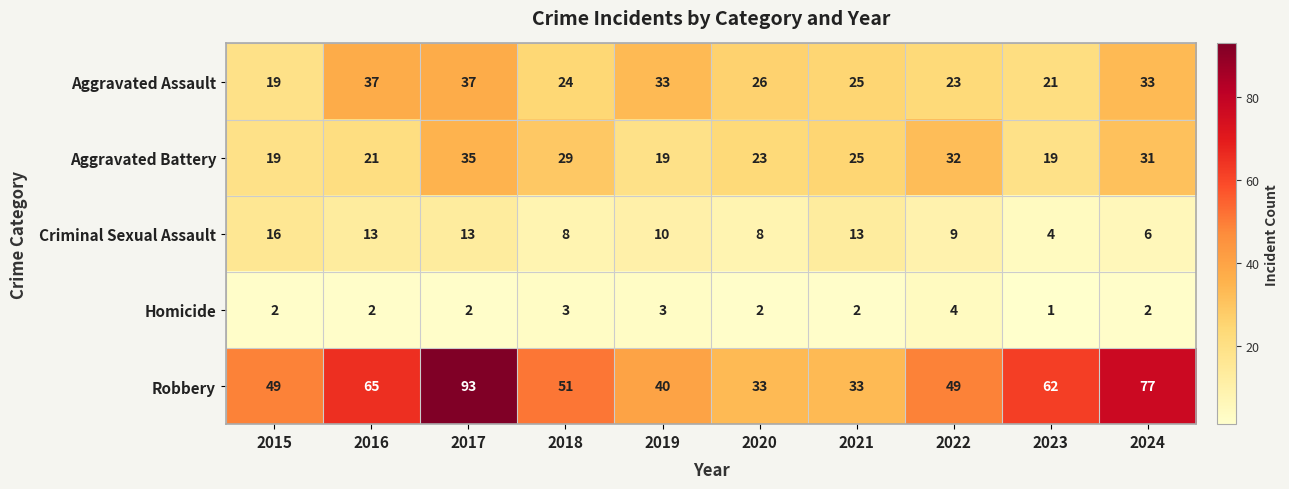

What is the greatest value displayed?

93